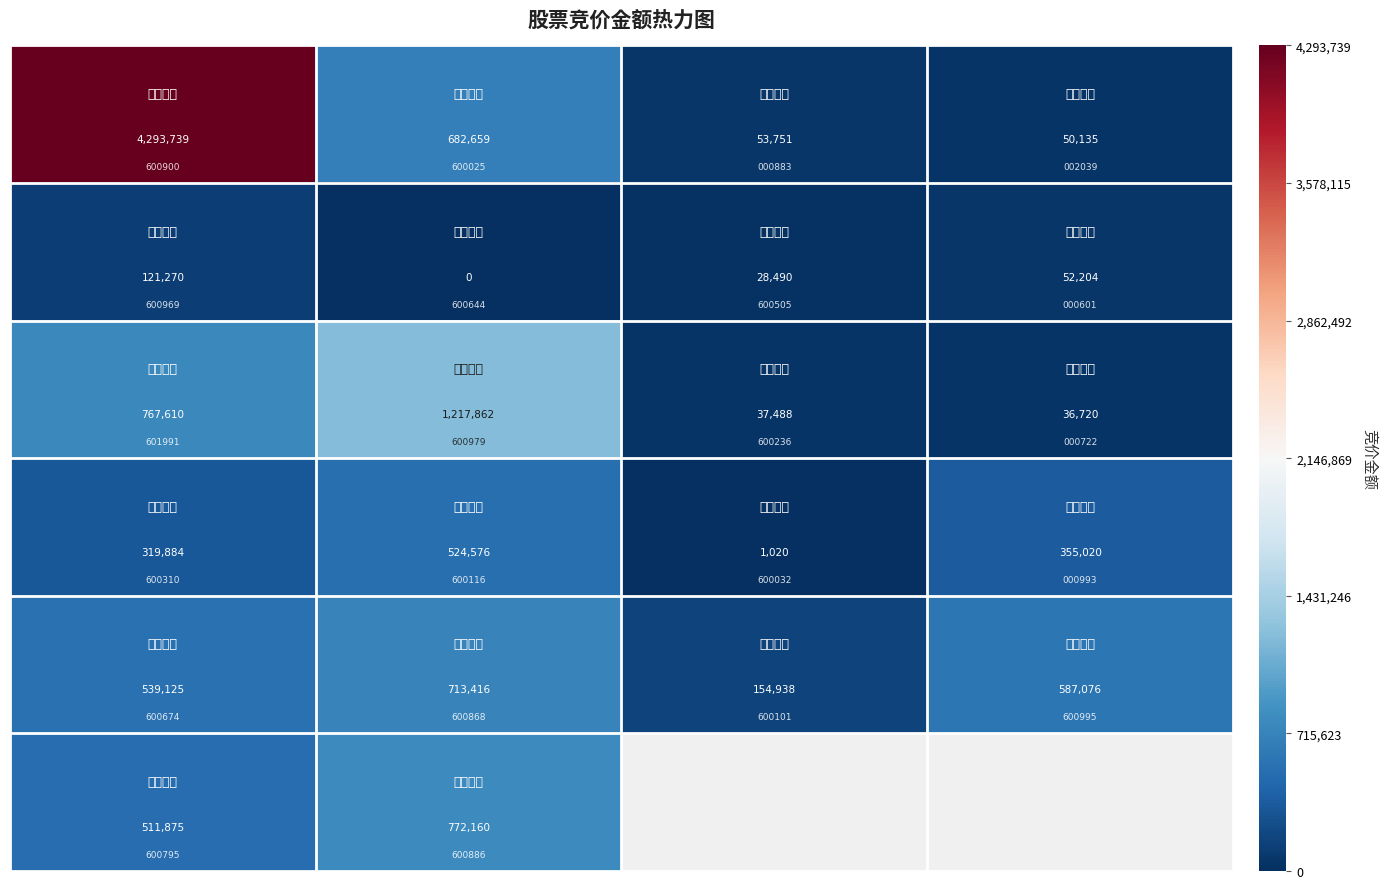

What is the maximum value shown in the chart?

4293739.0